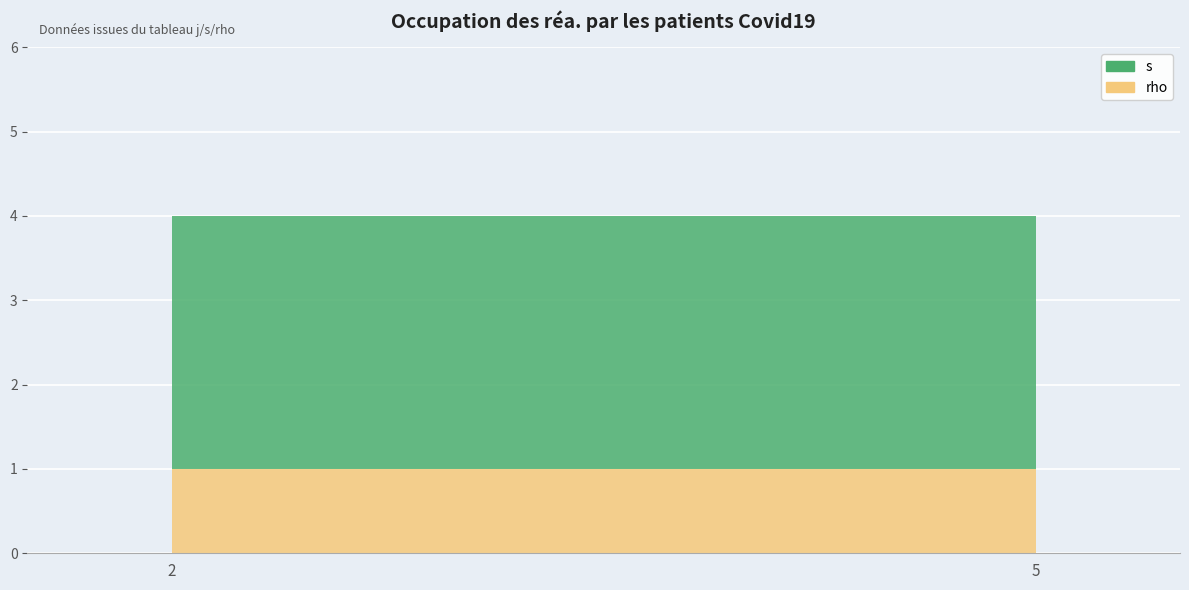

Which has a higher value, 5 or 2?

5